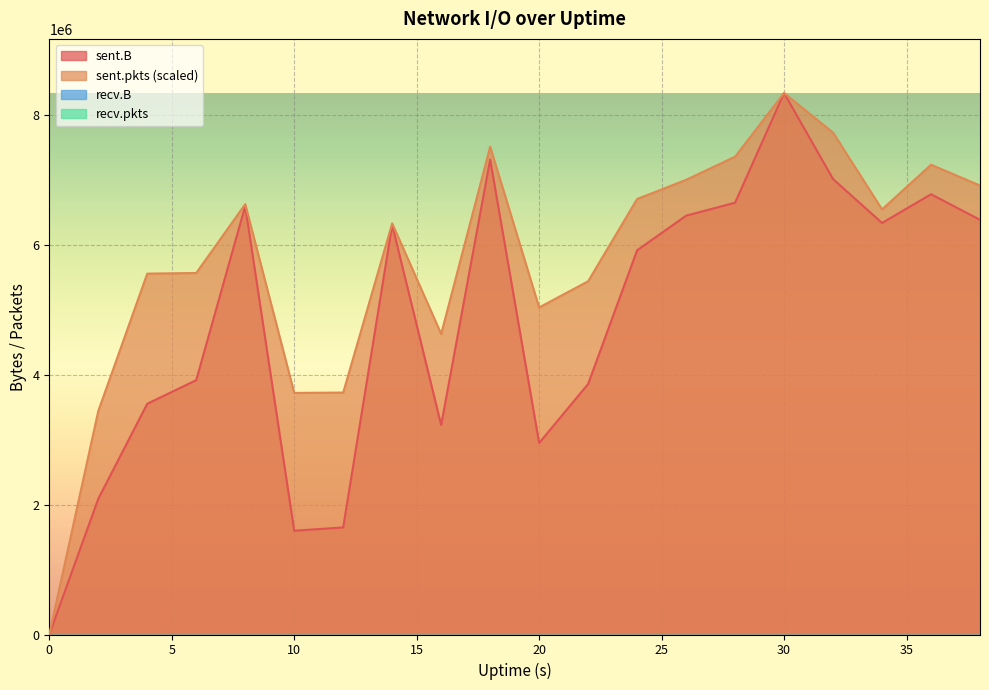

Reading left to right, transcribe all the data shown in this chart.

sent.B: 0=0.0	2=2089232.0	4=3553240.0	6=3917098.0	8=6598248.0	10=1598336.0	12=1648898.0	14=6306512.0	16=3225396.0	18=7315040.0	20=2948920.0	22=3857742.0	24=5916446.0	26=6449780.0	28=6649354.0	30=8338532.0	32=7014054.0	34=6337626.0	36=6779732.0	38=6385794.0
sent.pkts: 0=0.0	2=3441534.7	4=5557606.4	6=5567157.3	8=6627315.6	10=3720635.5	12=3725941.6	14=6331235.4	16=4627978.1	18=7512372.6	20=5036547.6	22=5439811.0	24=6706907.1	26=7001926.1	28=7357965.2	30=8338532.0	32=7728861.4	34=6546662.9	36=7234333.1	38=6914906.1